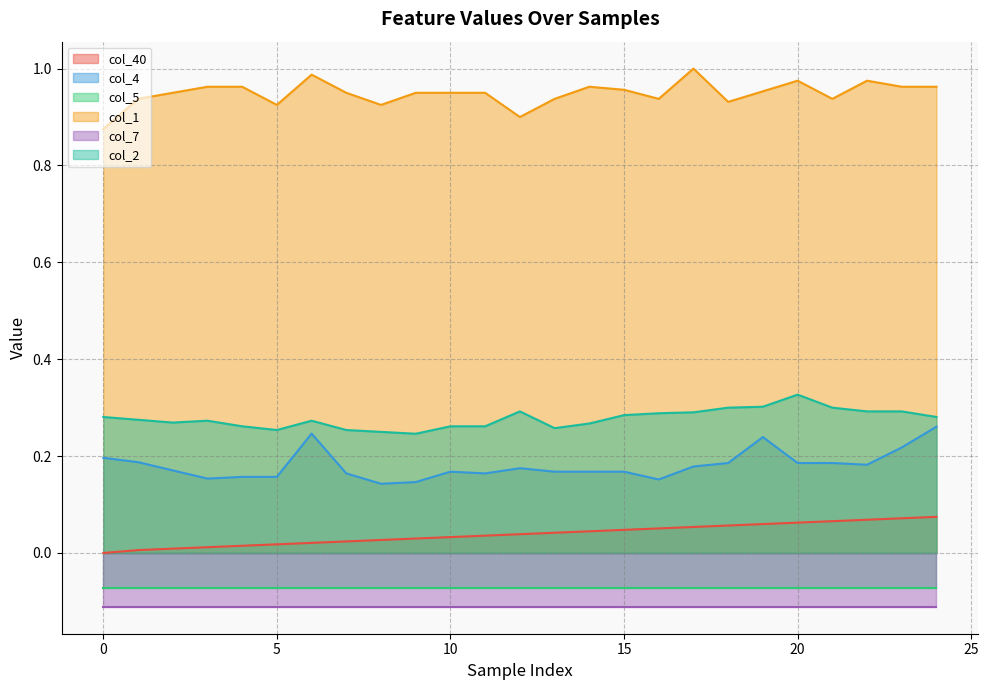

True or false: col_40 and col_1 cross at least once.

False